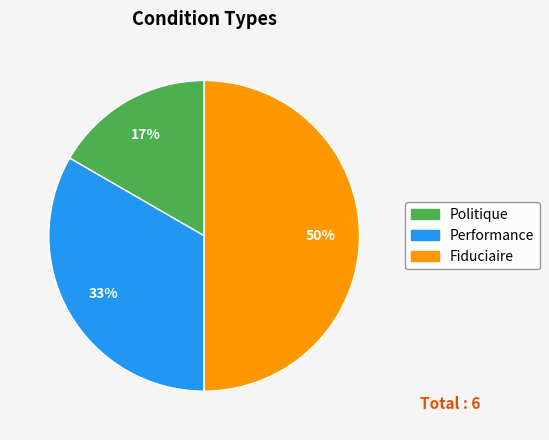

Count the number of slices in the pie.

3